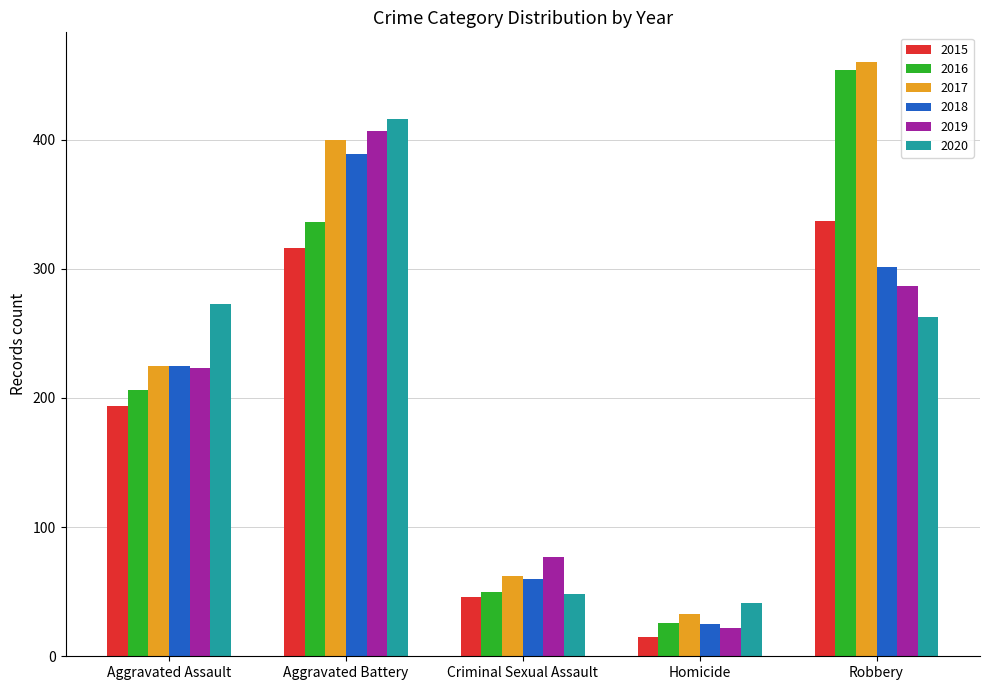

What are all the series names shown in the legend?

2015, 2016, 2017, 2018, 2019, 2020